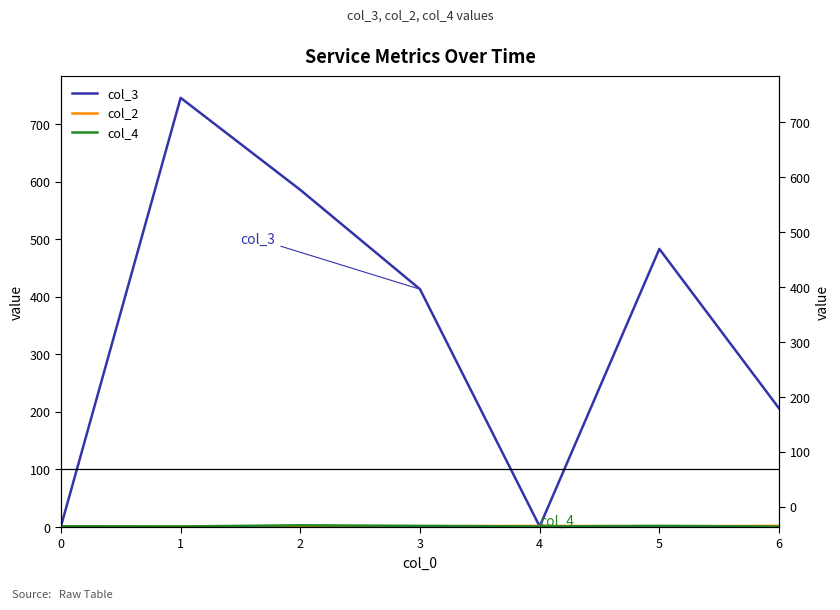

How many values in the col_3 series are below 413?

3